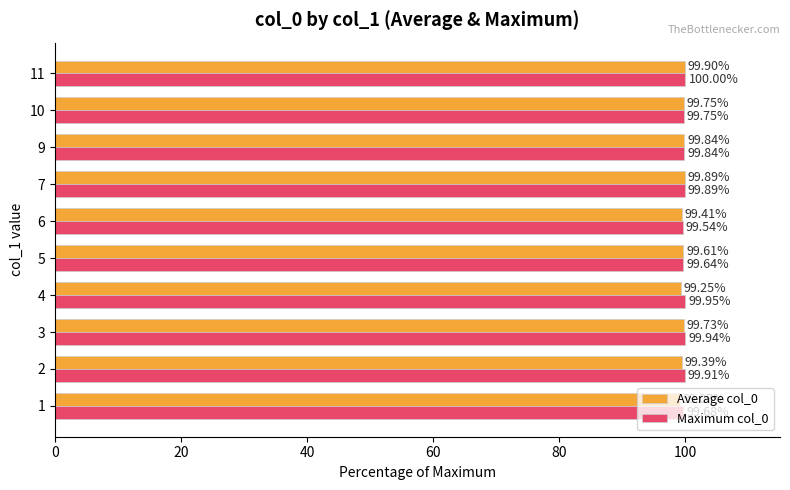

Rank the series by their average value, from highest to lowest.

Maximum col_0, Average col_0